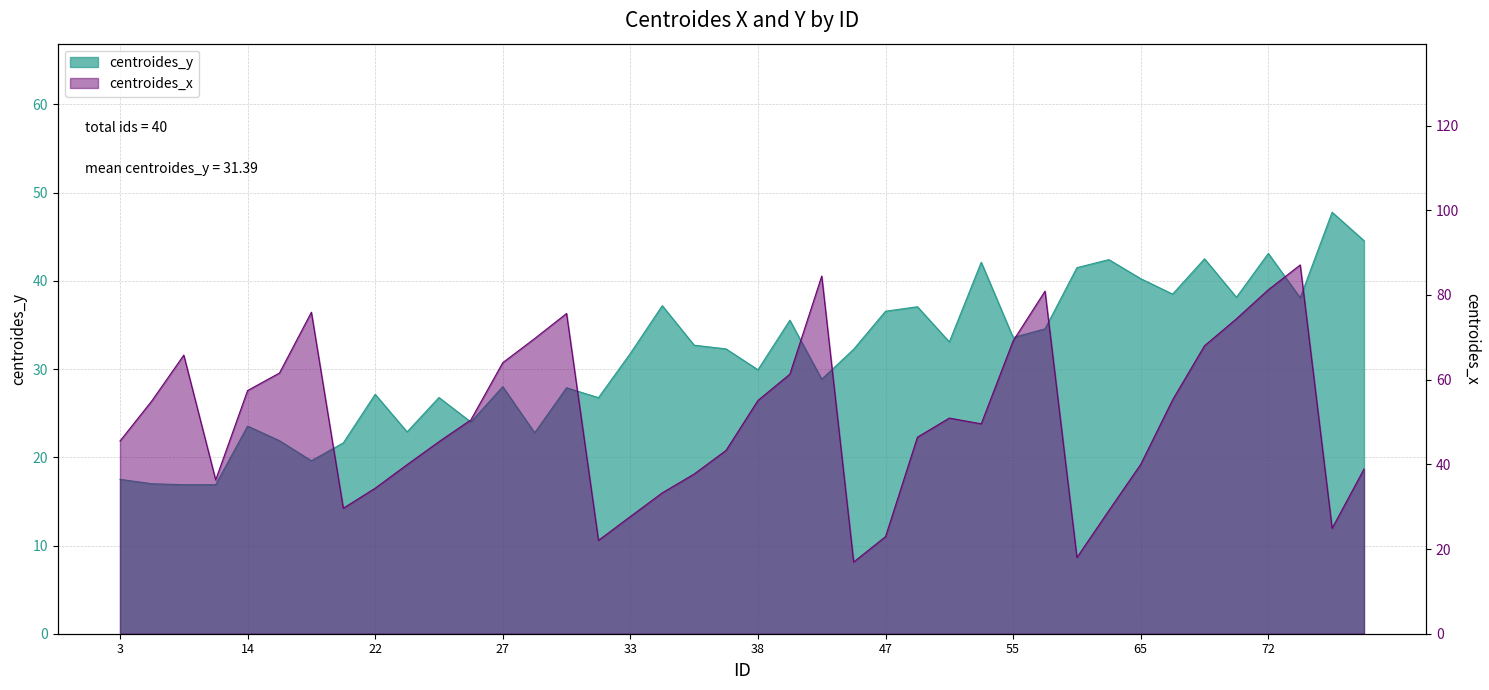

Between 18 and 55, which is larger?

55